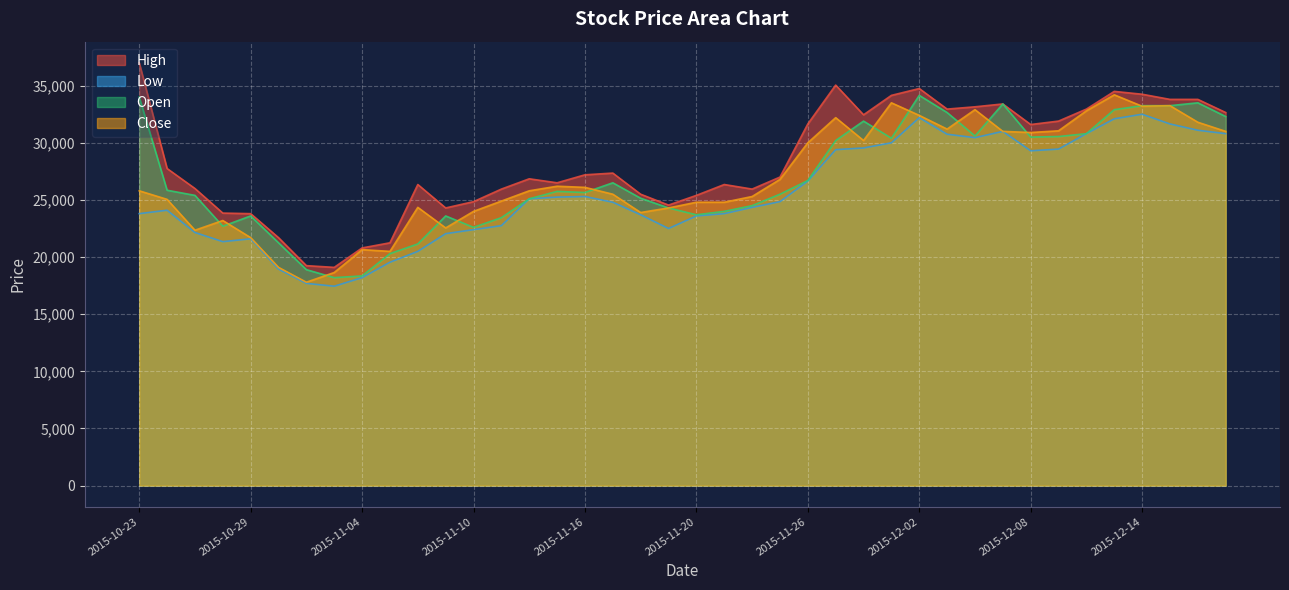

True or false: Low has a value of 19246 at 2015-12-01.

False